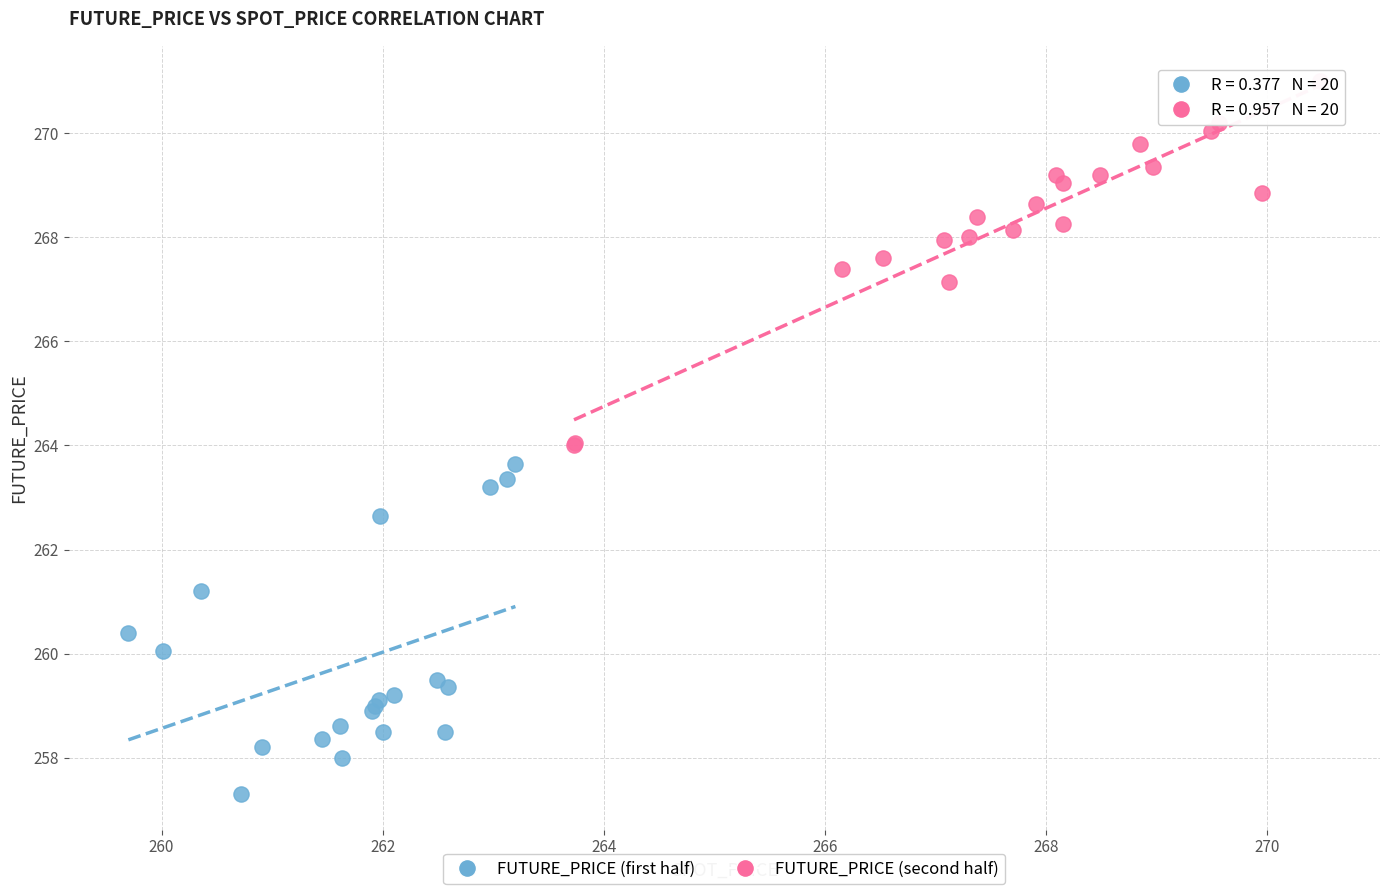

Which series contains the lowest Y value?

FUTURE_PRICE (first half)